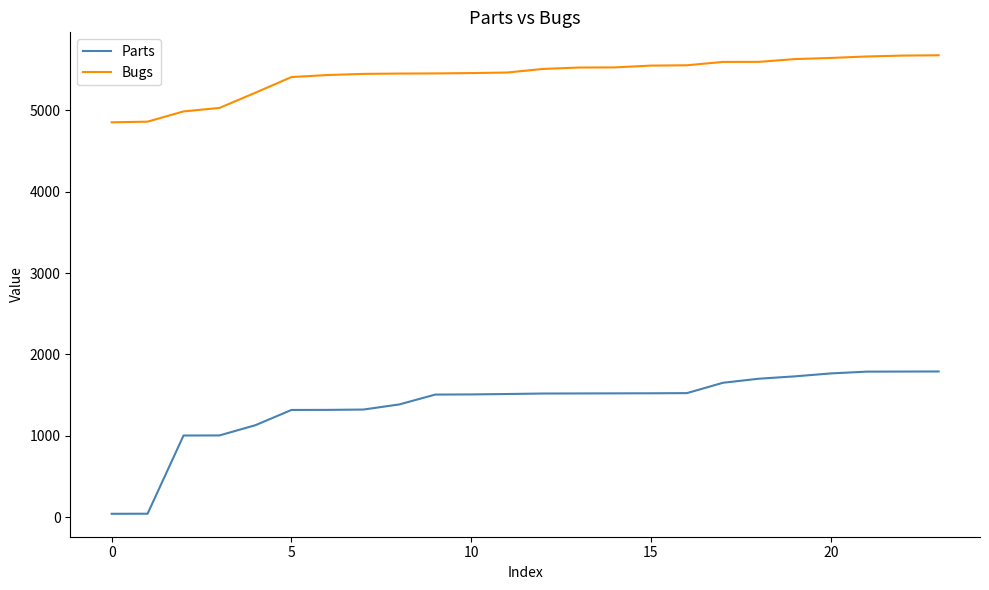

True or false: Bugs and Parts cross at least once.

False